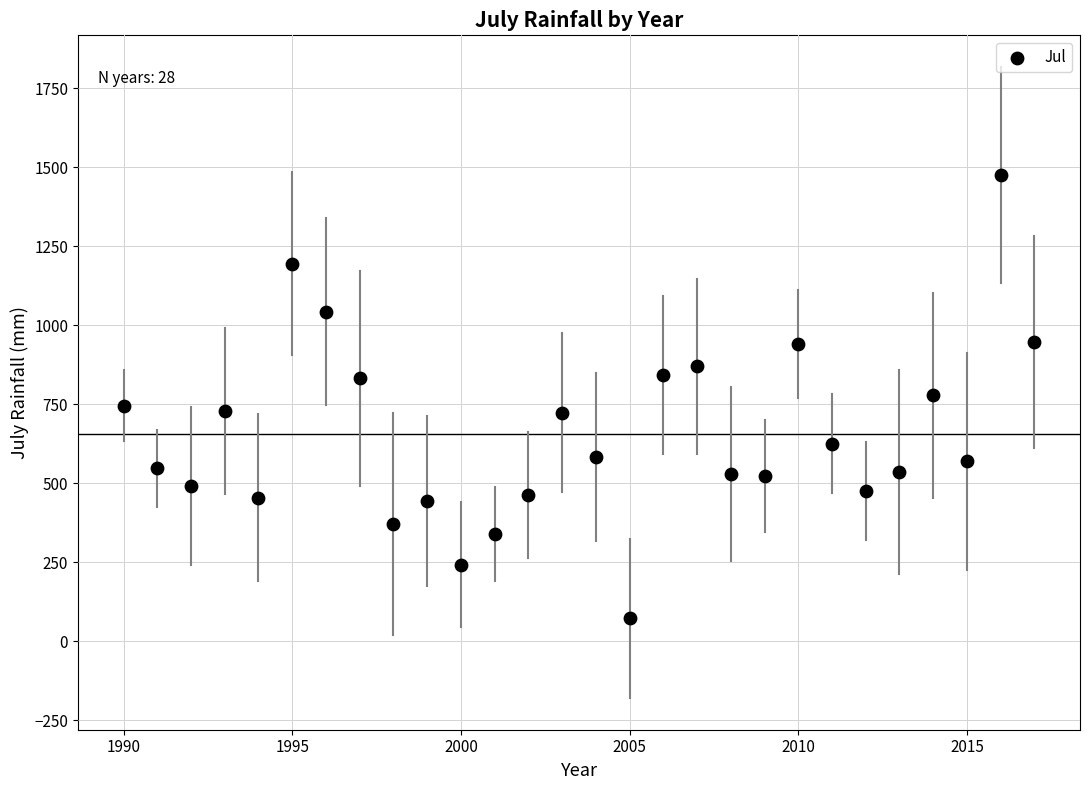

What is the range of Y values (max minus min)?

1404.0